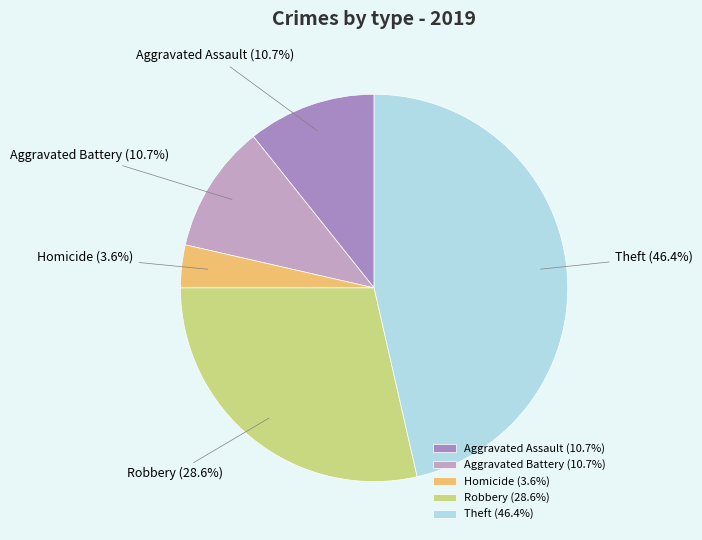

Which slice is the largest?

Theft (46.4%)